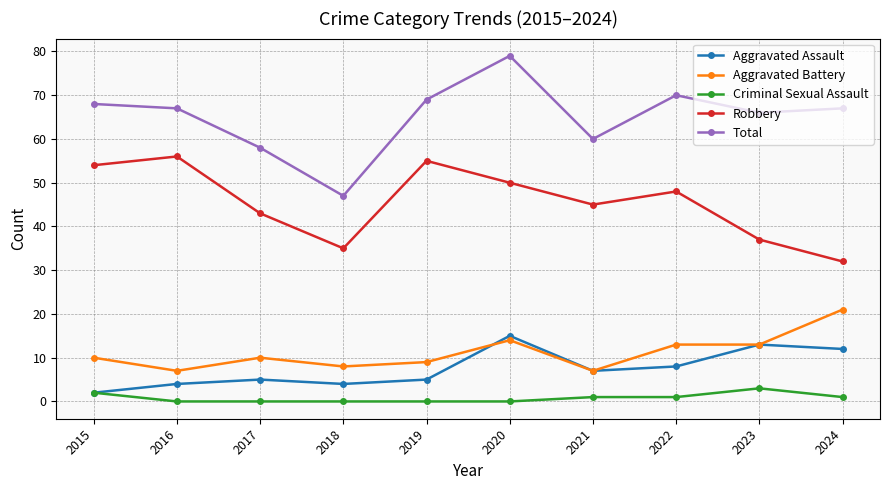

The Total series shows 58 at 2017. True or false?

True